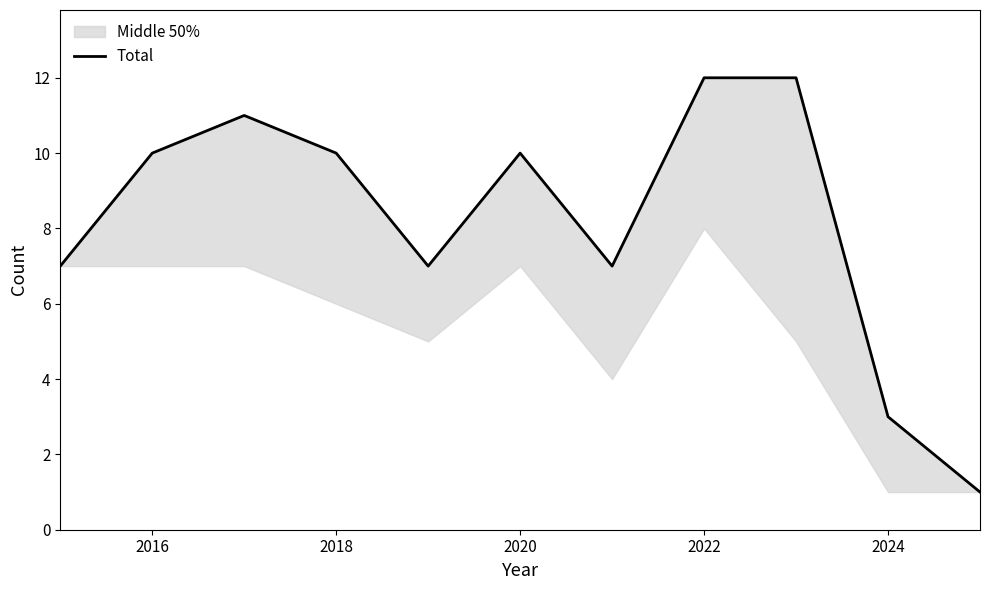

How many lines are shown in the chart?

1